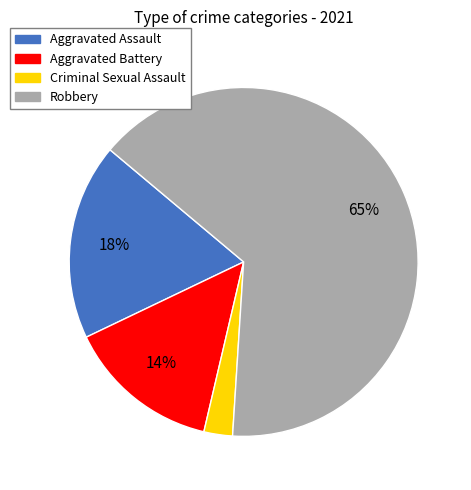

What is the smallest slice in the pie chart?

Criminal Sexual Assault